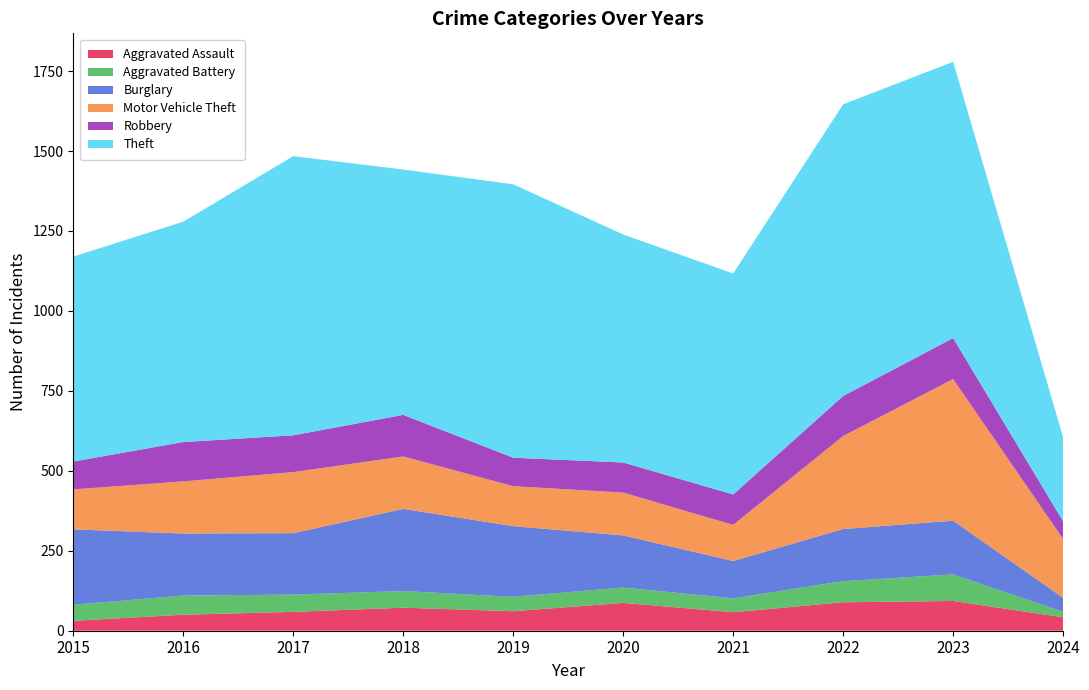

Reading left to right, transcribe all the data shown in this chart.

Aggravated Assault: 31	50	59	72	61	87	58	89	93	42
Aggravated Battery: 50	60	54	52	45	48	43	66	83	17
Burglary: 236	194	192	257	221	163	117	163	168	44
Motor Vehicle Theft: 125	163	191	164	125	134	113	291	443	184
Robbery: 87	123	115	130	89	94	95	125	128	55
Theft: 641	689	873	767	855	713	691	912	864	263